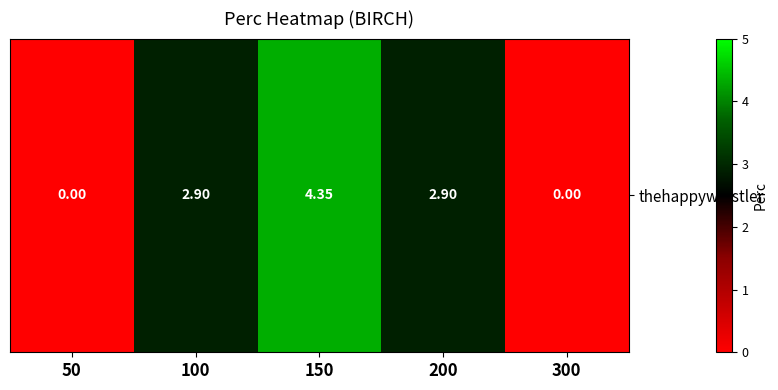

Where does the data first go above 2?

100